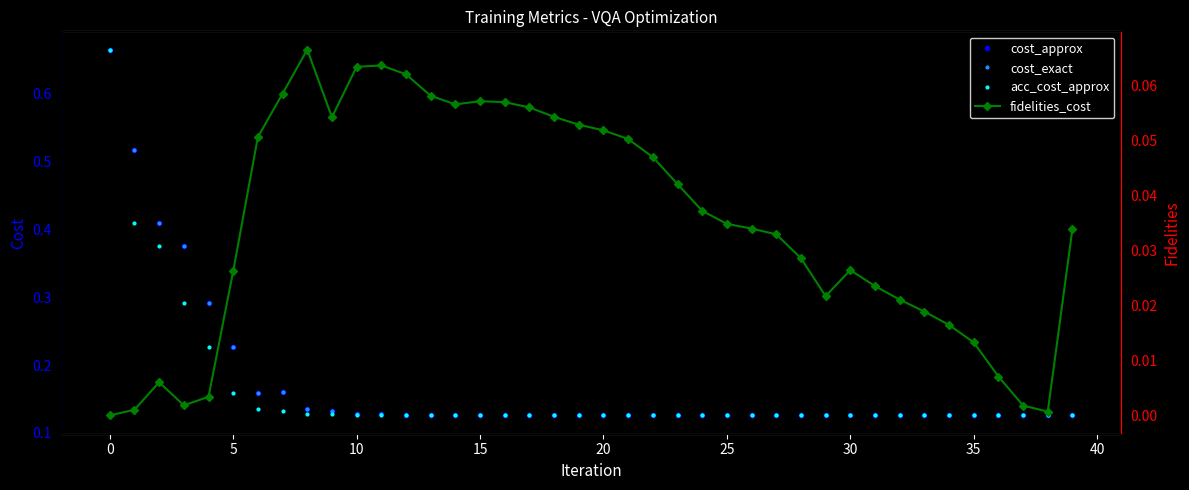

What is the average value of the cost_exact series?

0.2